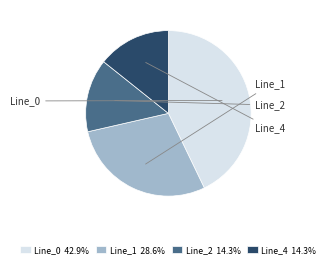

How many segments does this pie chart have?

4